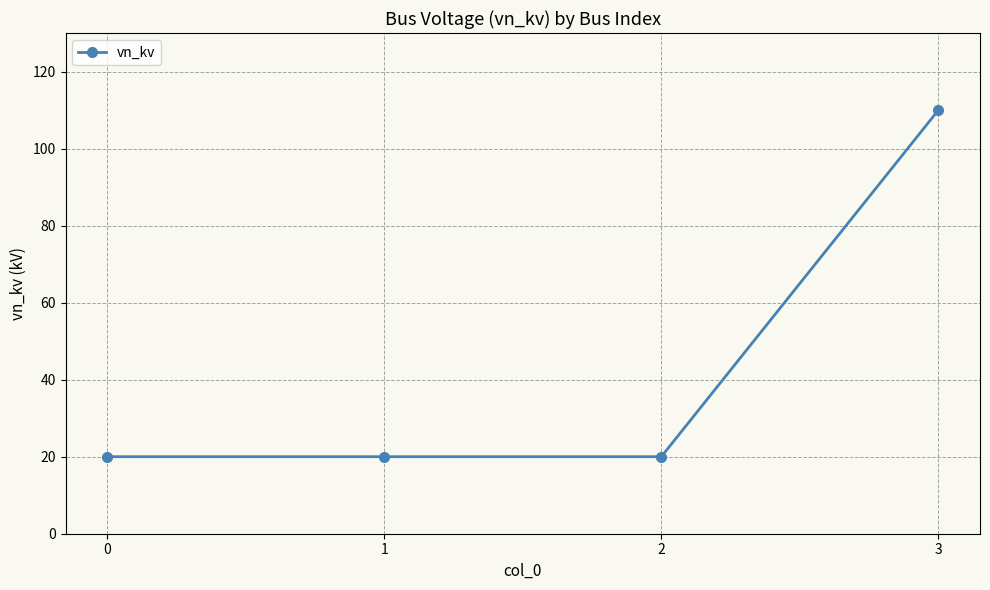

Does the chart have visible grid lines?

Yes